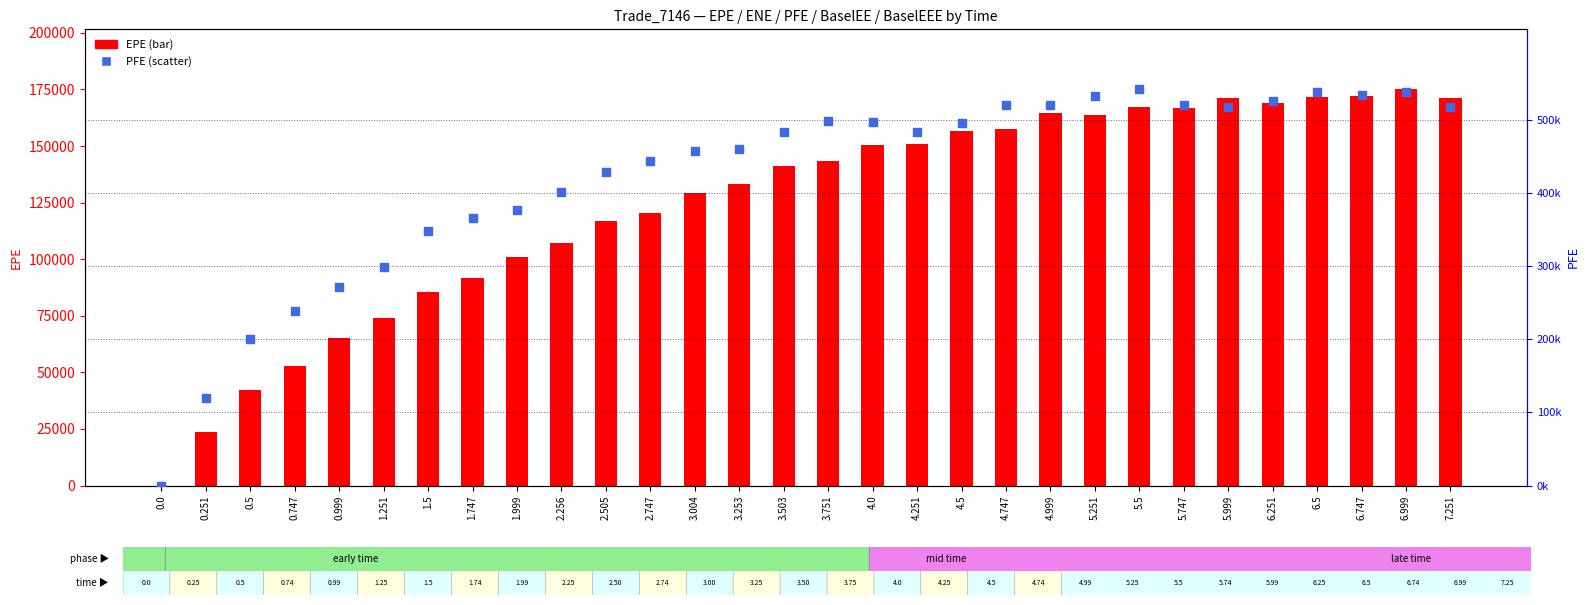

At how many categories does at least one series exceed 213748?

27